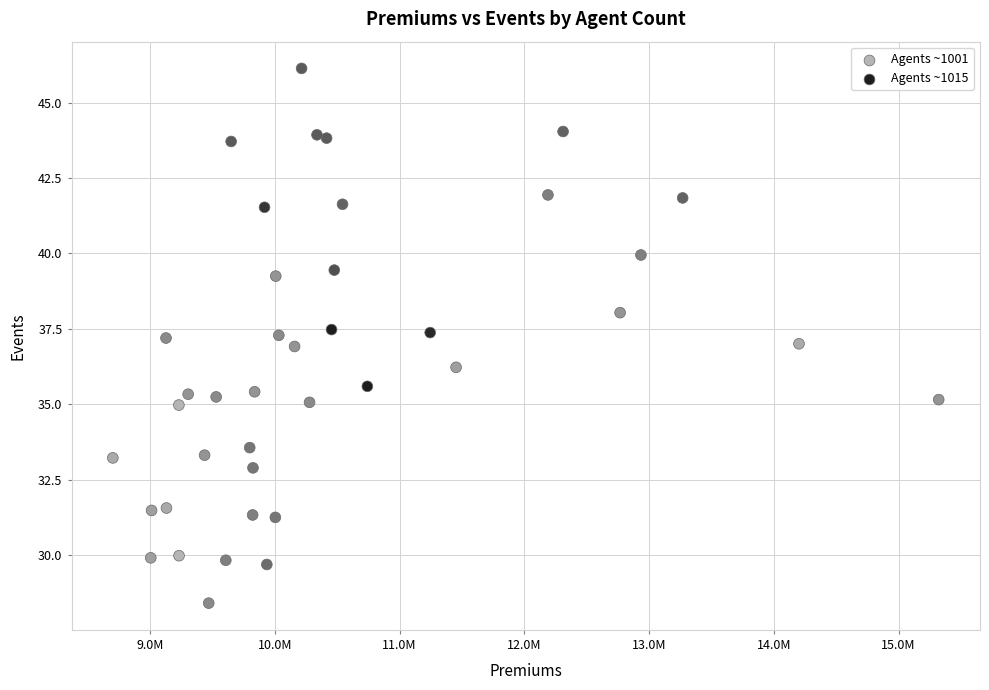

What is the range of X values (max minus min)?

6618790.0